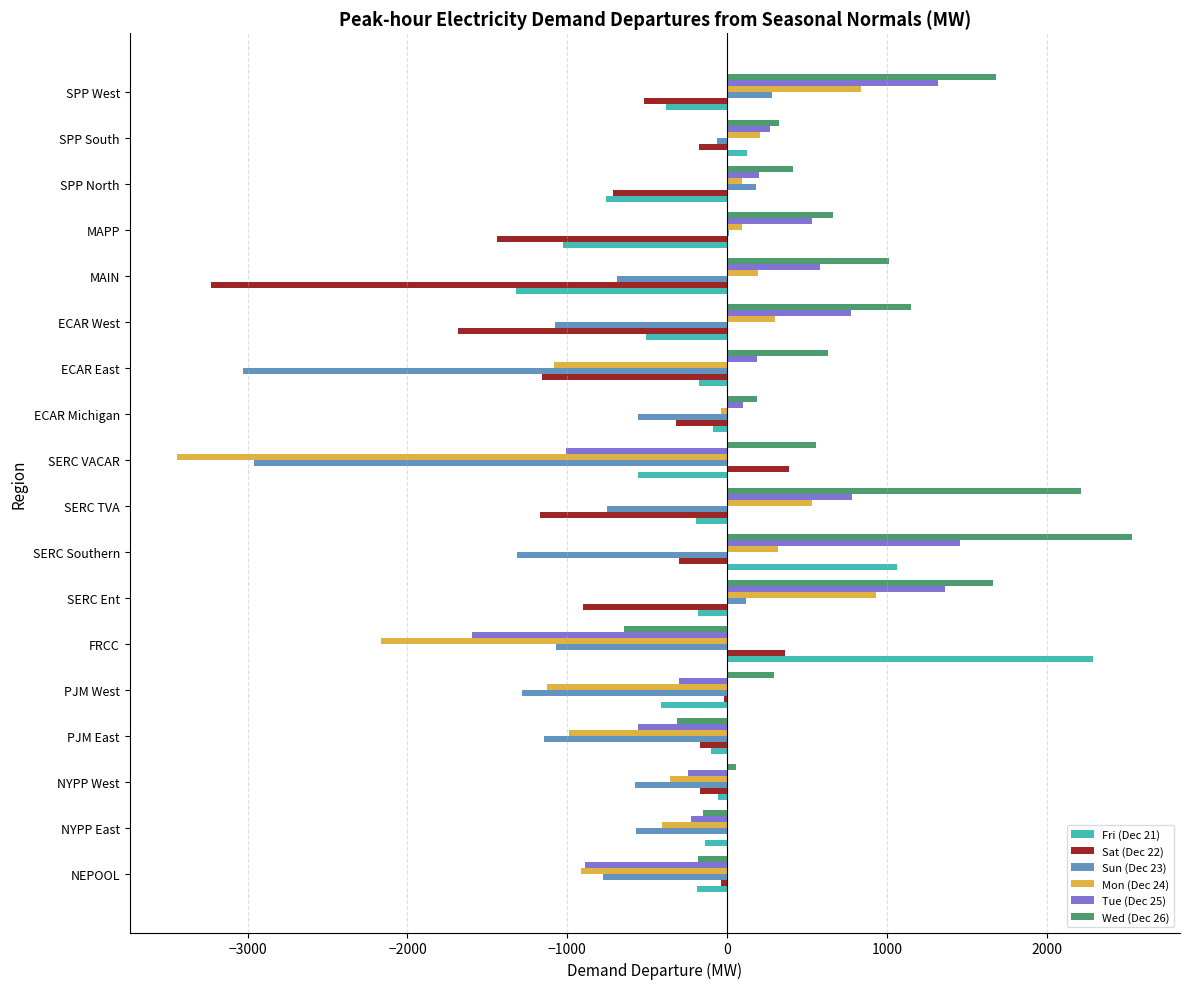

What is the maximum value for Wed (Dec 26)?

2533.5